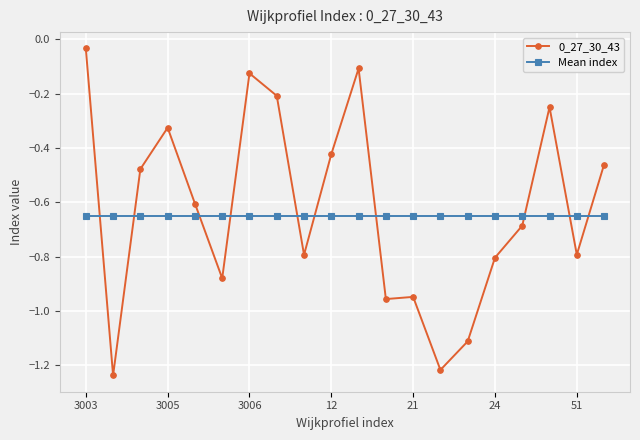

How many times do 0_27_30_43 and Mean index cross each other?

10